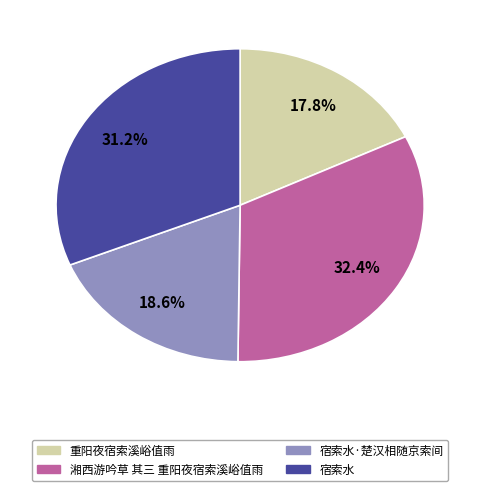

Is there a majority slice in this chart?

No